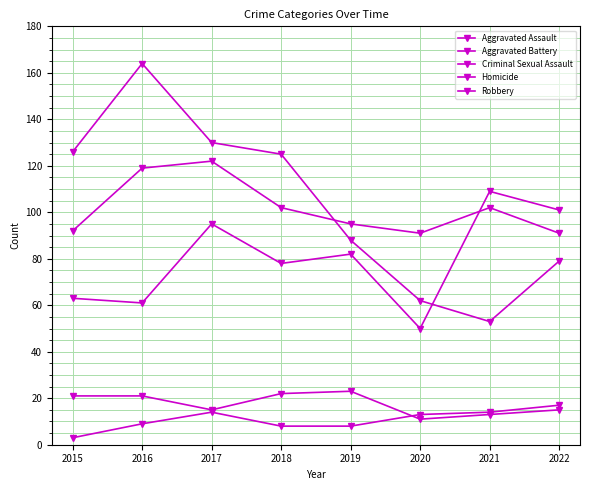

Which category has the lowest value across all series?

2015